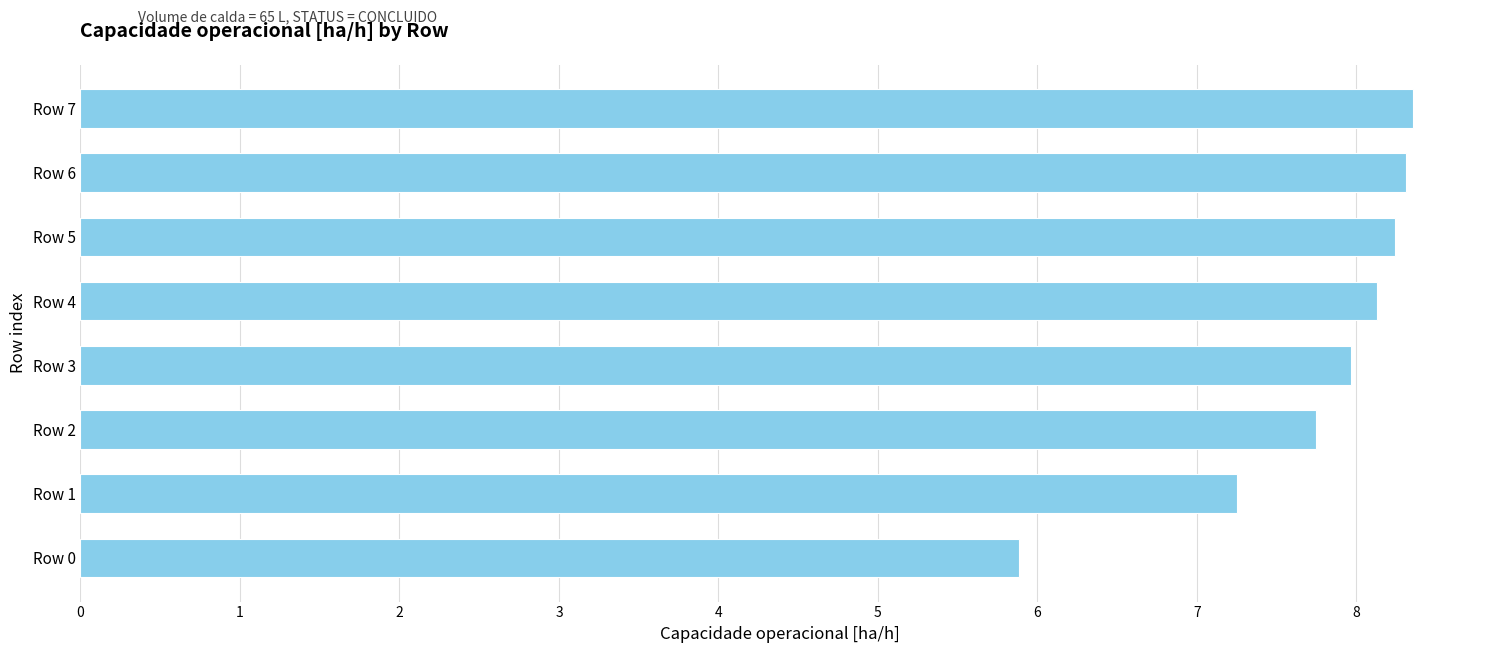

True or false: the data shows 12.6 at Row 4.

False